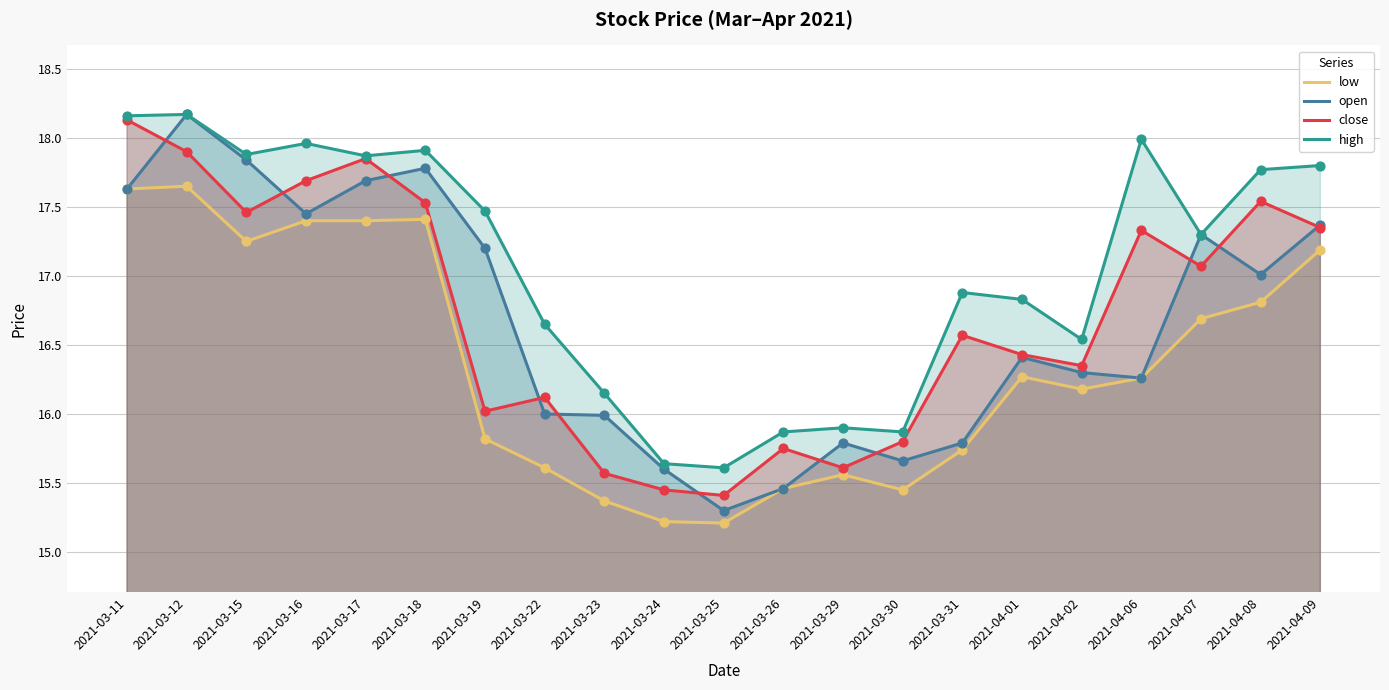

Which series contains the highest Y value?

open